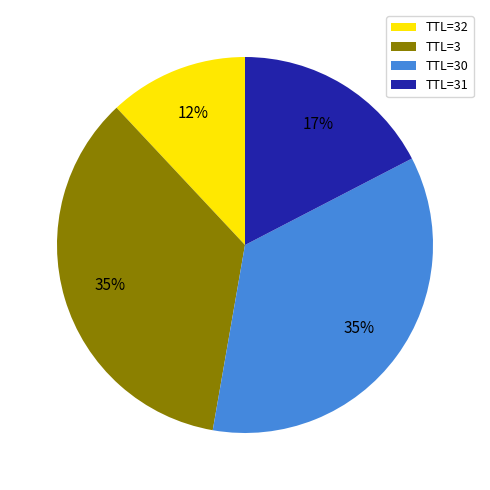

How many segments does this pie chart have?

4